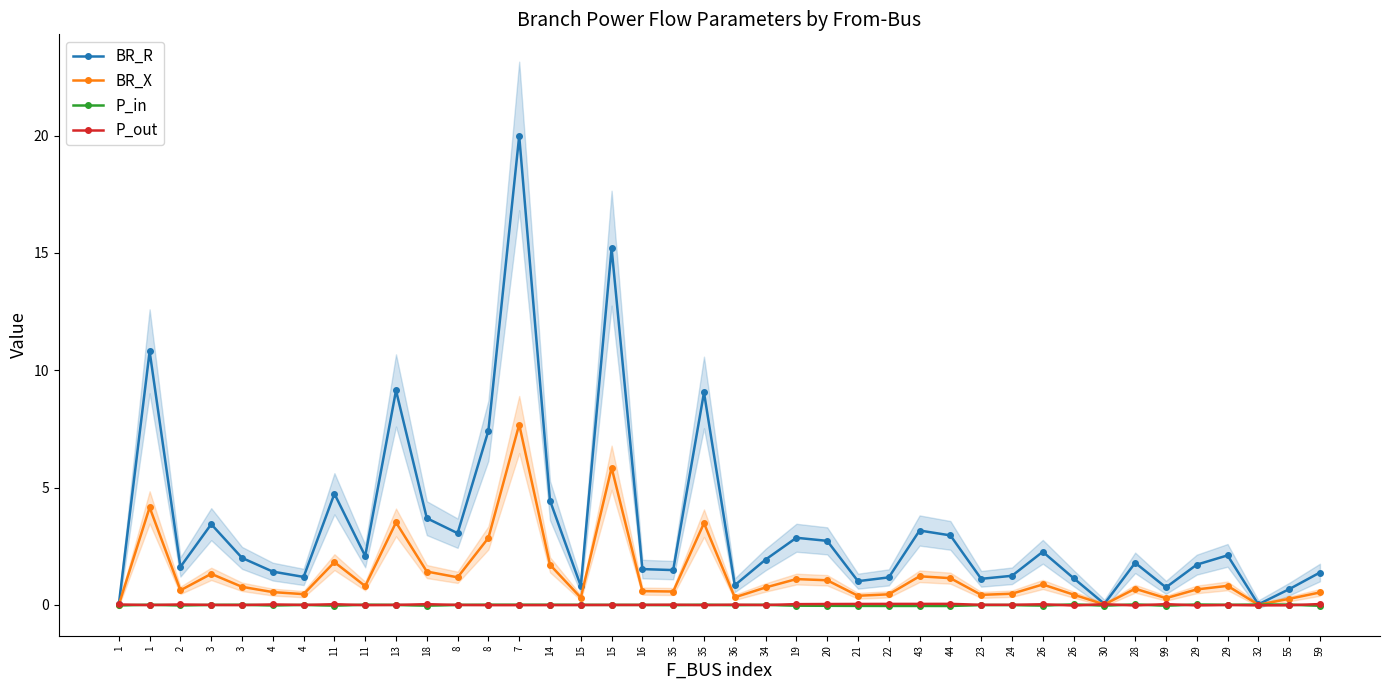

What is the label of the 20th point from the right?

36